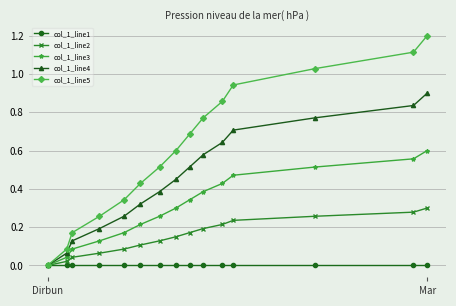

List the series in order of their peak value, highest first.

col_1_line5, col_1_line4, col_1_line3, col_1_line2, col_1_line1